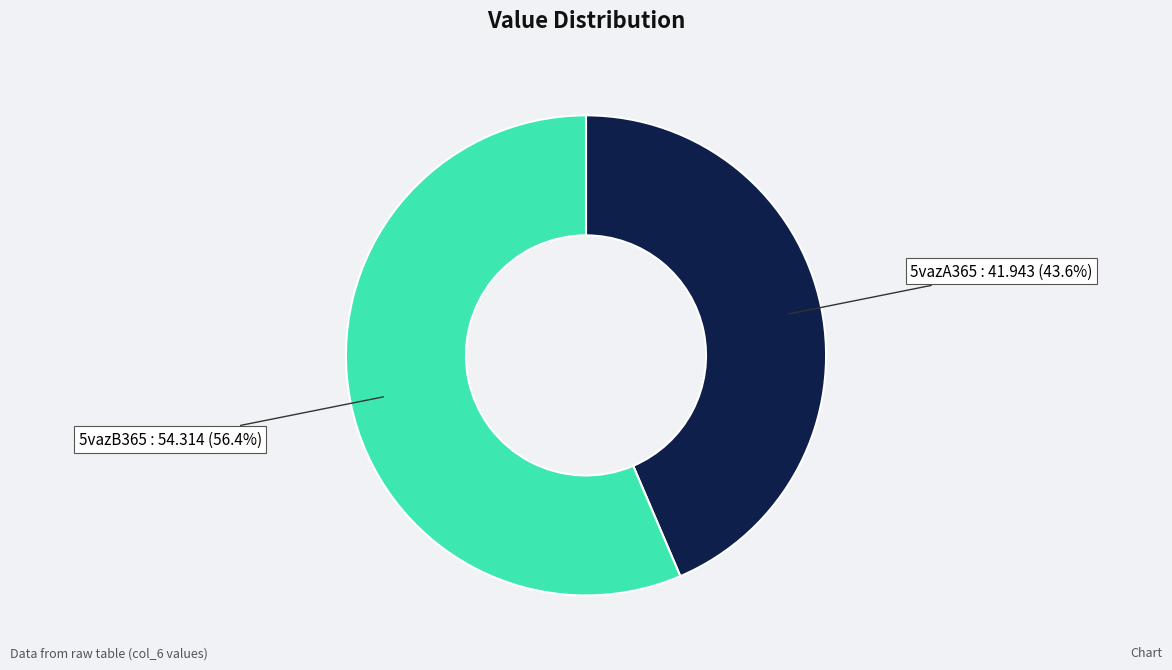

To the nearest percent, what percentage of the pie is 5vazA365?

44%